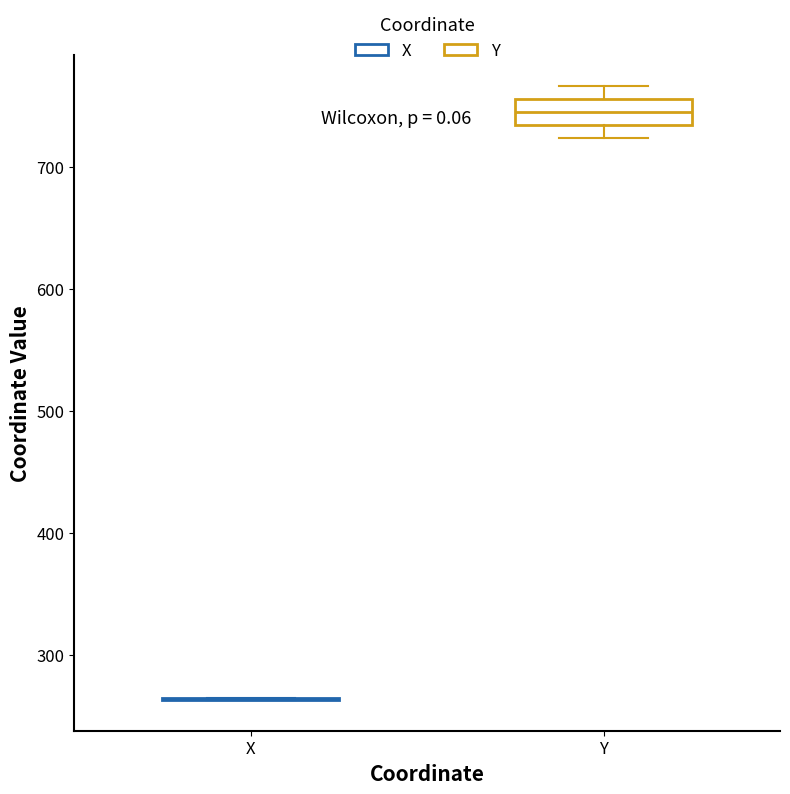

Reading left to right, transcribe this box plot: for each box, give where its median line is, the range the box spans, and where its two whiskers end, as read against the y-axis. The values are not printed on the chart, so give them approximately, as read against the axis.

X: box collapsed to a line at 260, whiskers 260 to 260
Y: median 750, box 730 to 760, whiskers 720 to 770